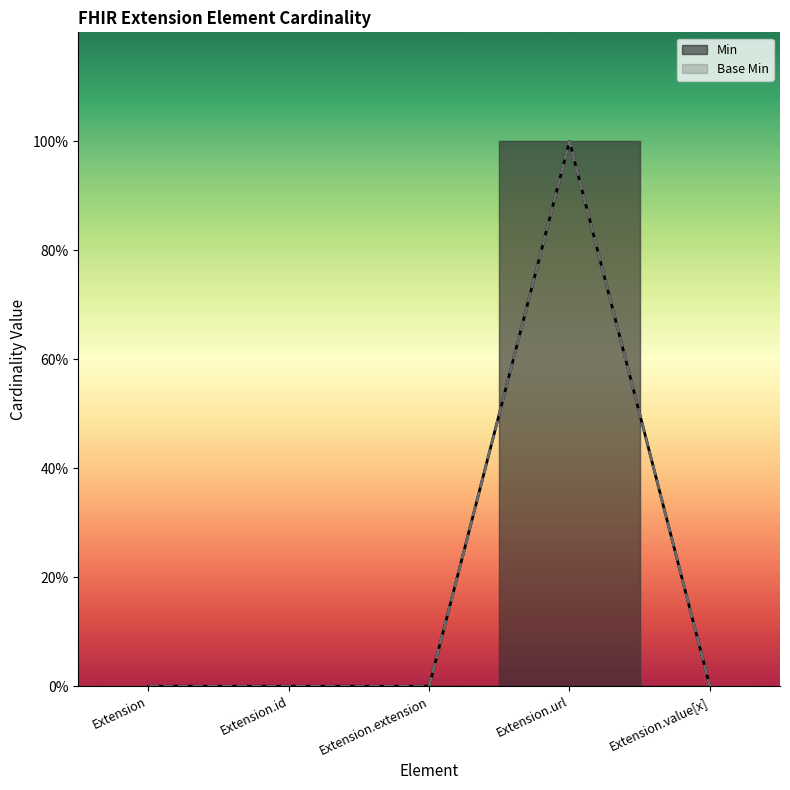

What position from the right is Extension.value[x]?

1